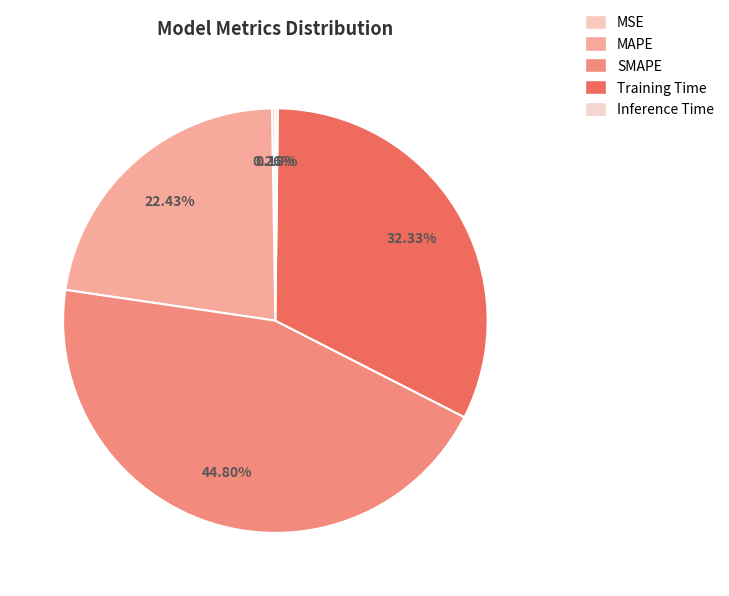

To the nearest percent, what portion does SMAPE represent?

45%